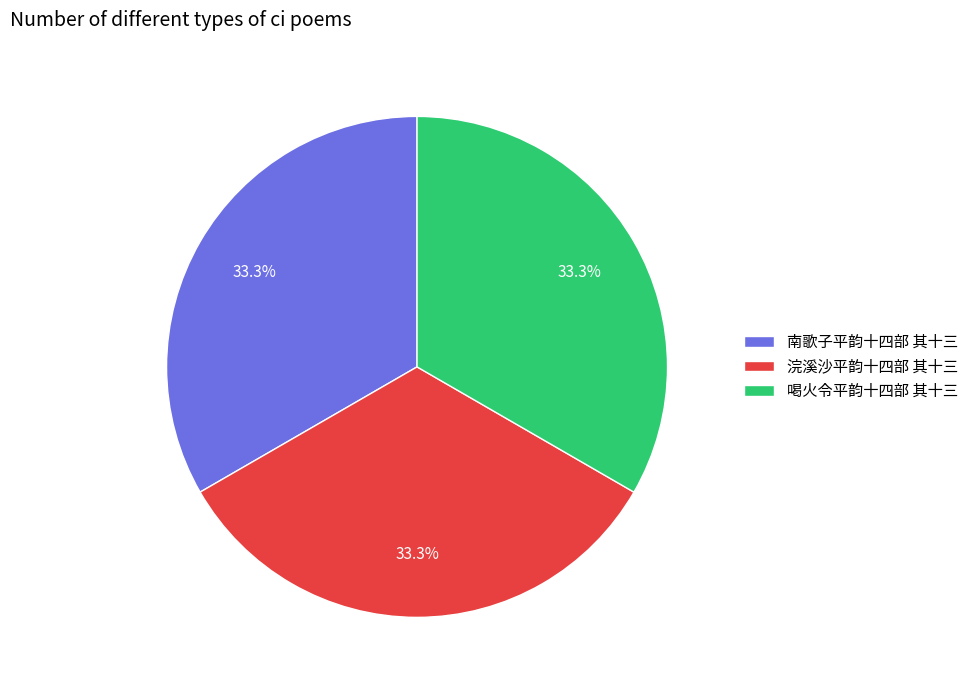

To the nearest percent, what percentage of the pie is 浣溪沙平韵十四部 其十三?

33%